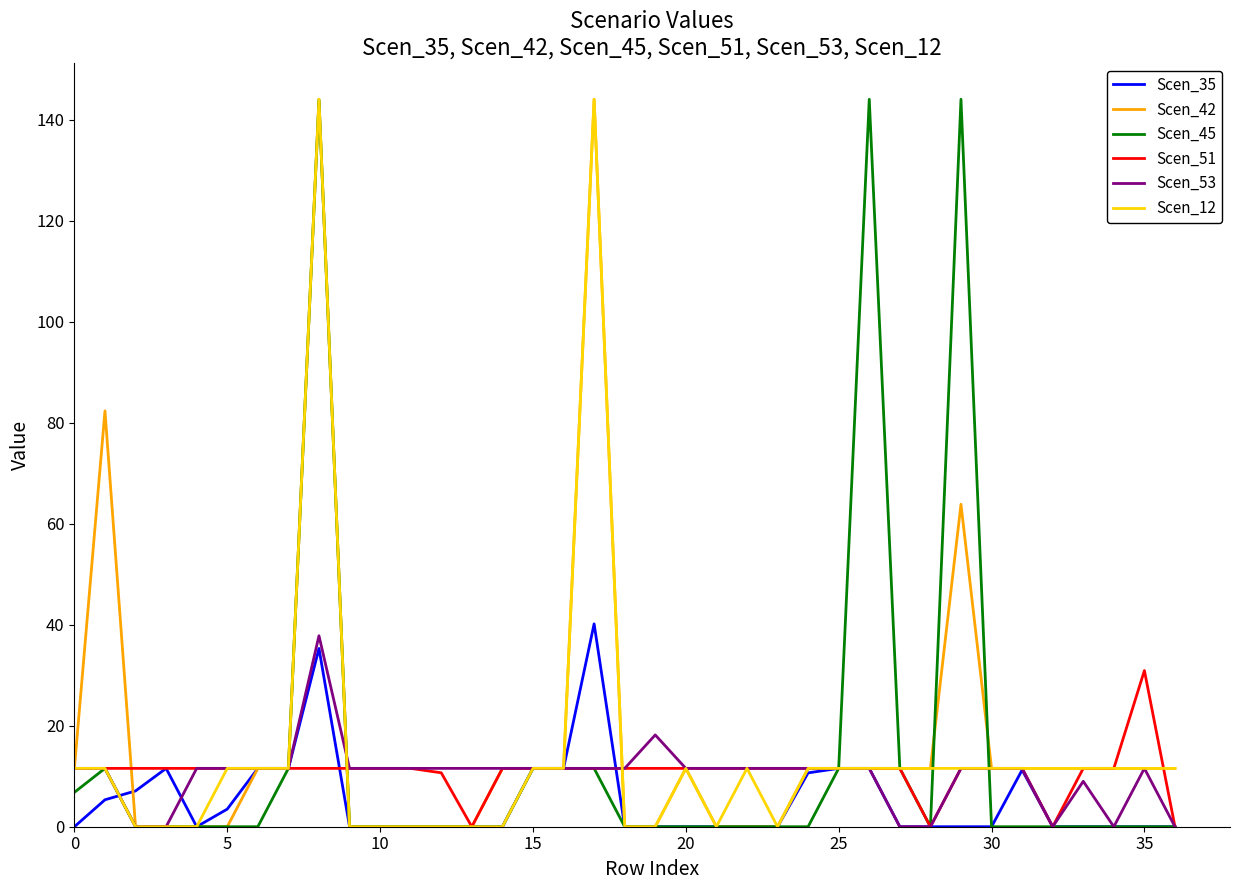

What is the maximum value shown in the chart?

144.0